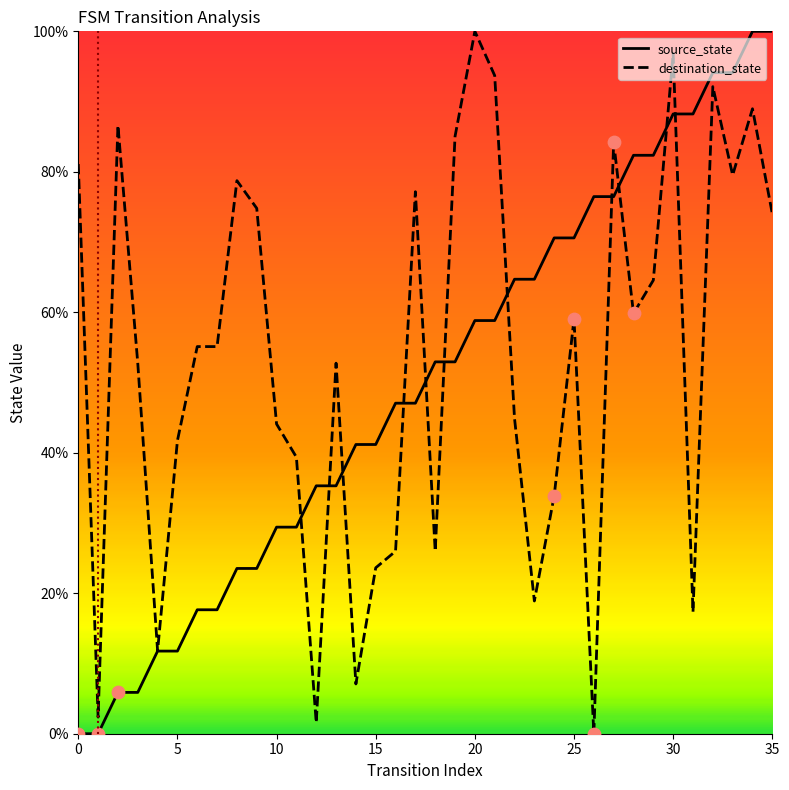

What is the highest value of the source_state series?

100.0